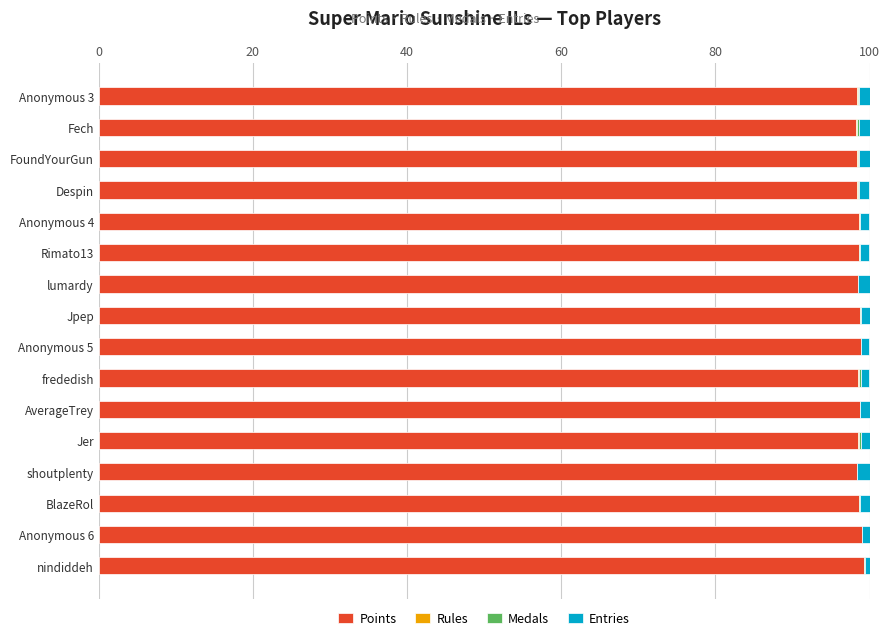

What is the maximum value for Points?

99.3